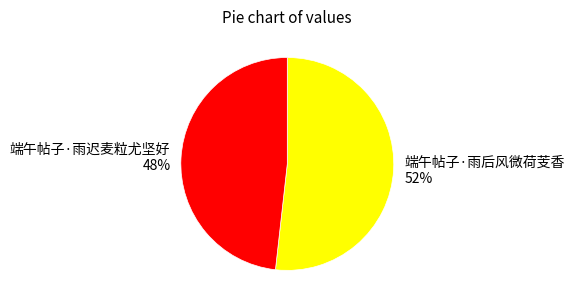

Which category has the biggest portion of the pie?

端午帖子·雨后风微荷芰香